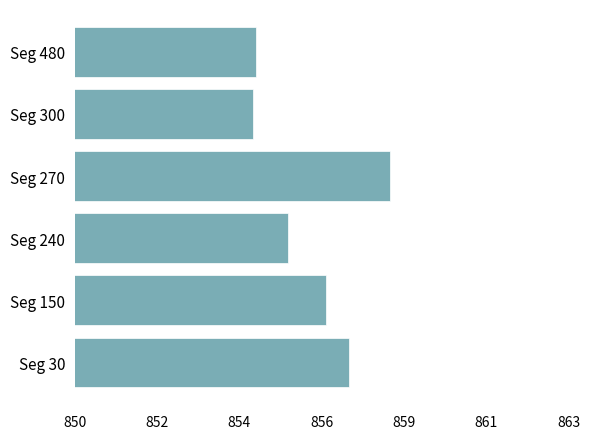

Are the bars horizontal?

Yes